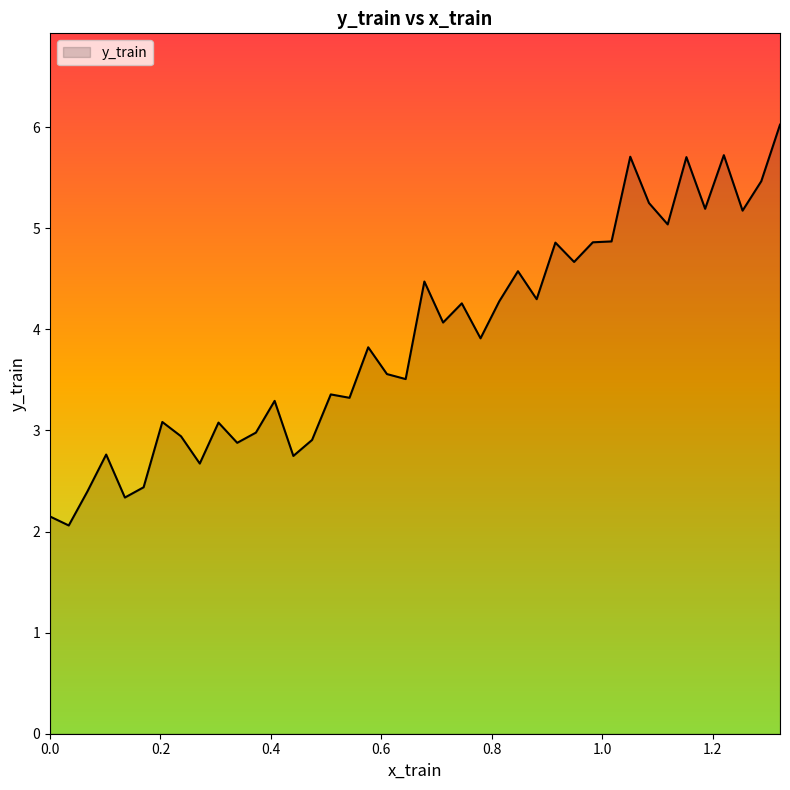

What is the greatest value displayed?

6.0